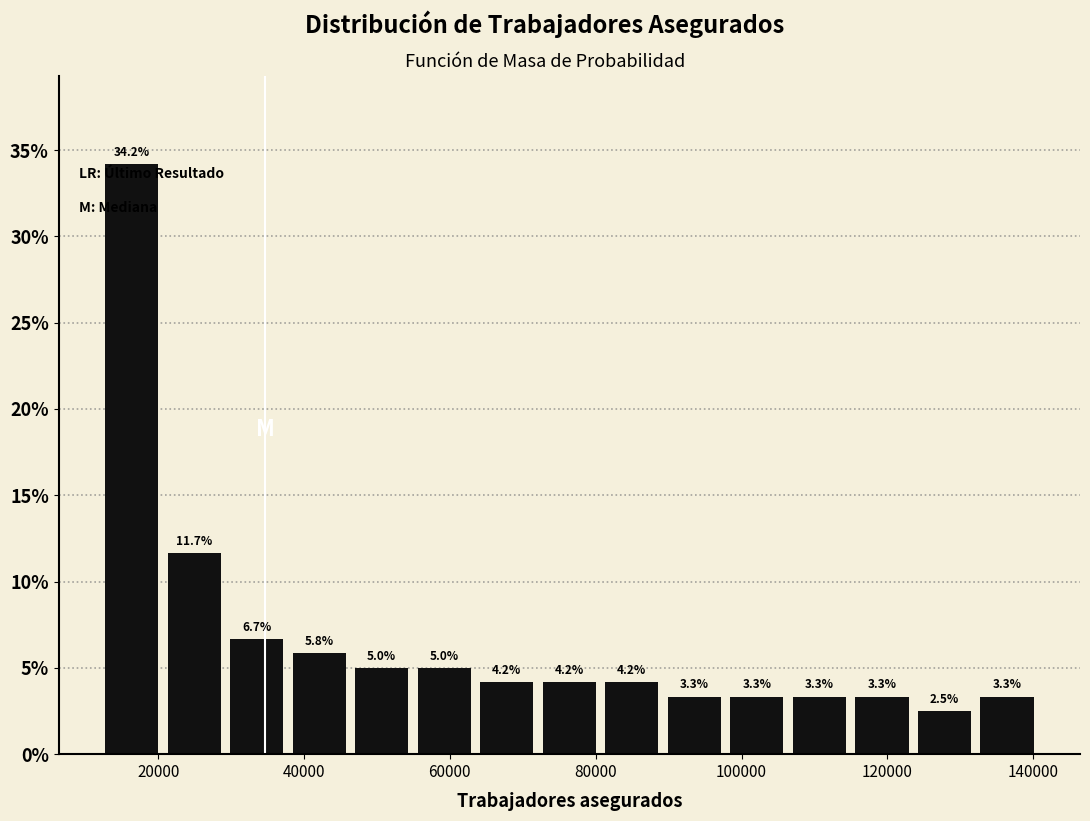

Reading left to right, list every bar in this chart as the range it spans on the x-axis followed by its height. The bar edges are not printed on the chart, so give them approximately, as read against the axis.

12000 to 20000: 34.2
20000 to 30000: 11.7
30000 to 38000: 6.7
38000 to 46000: 5.8
46000 to 54000: 5.0
54000 to 64000: 5.0
64000 to 72000: 4.2
72000 to 80000: 4.2
80000 to 90000: 4.2
90000 to 98000: 3.3
98000 to 106000: 3.3
106000 to 114000: 3.3
114000 to 124000: 3.3
124000 to 132000: 2.5
132000 to 140000: 3.3